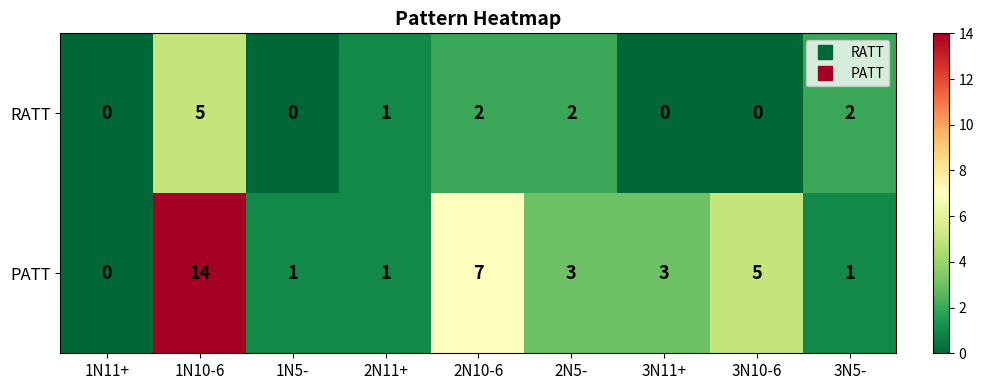

How many RATT values are between 0 and 2?

8